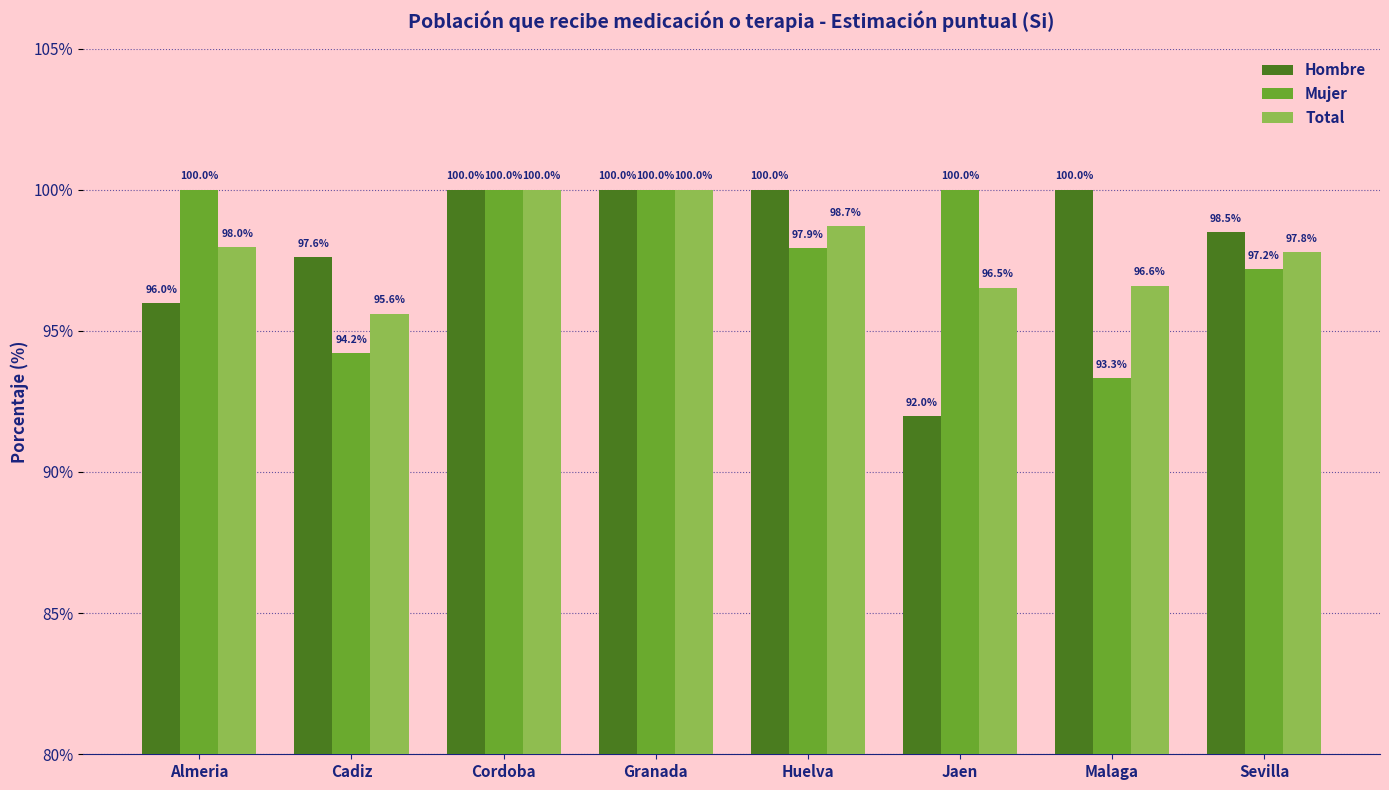

Is it true that Mujer equals 93.3 at Malaga?

True